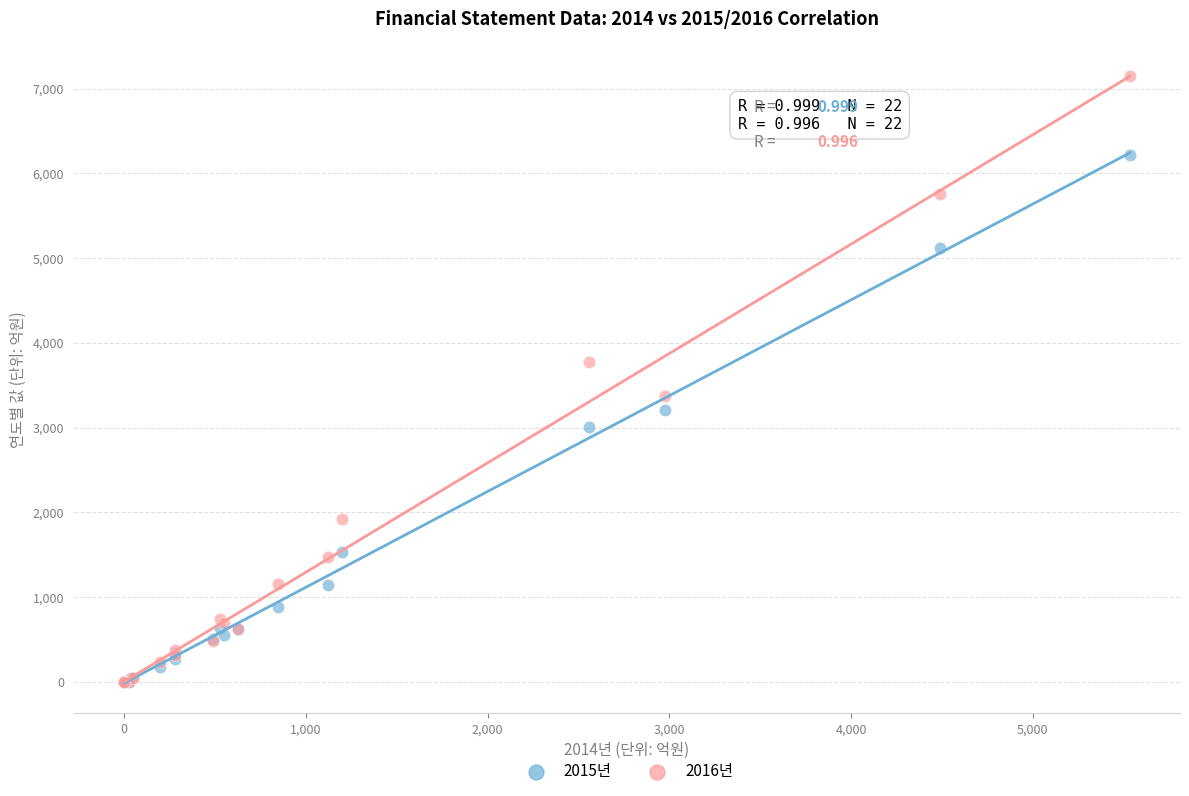

What are all the series names shown in the legend?

2015년, 2016년